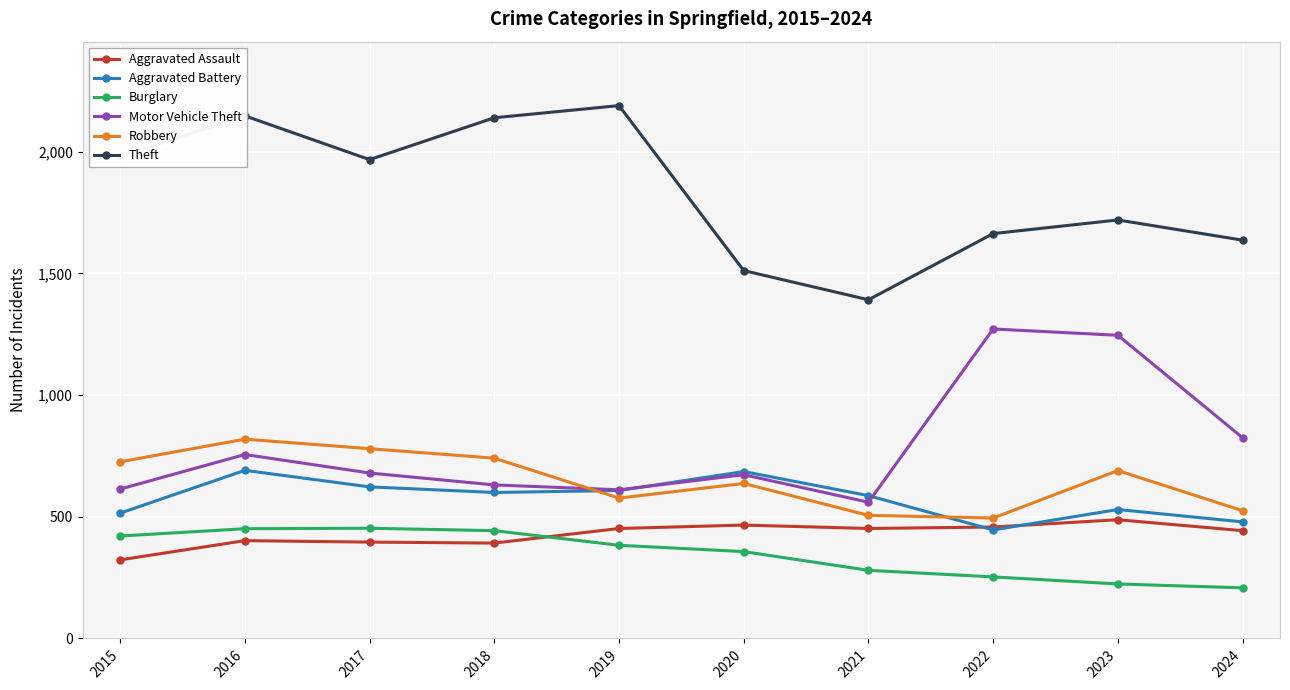

Rank the series at 2021 from highest to lowest value.

Theft, Aggravated Battery, Motor Vehicle Theft, Robbery, Aggravated Assault, Burglary